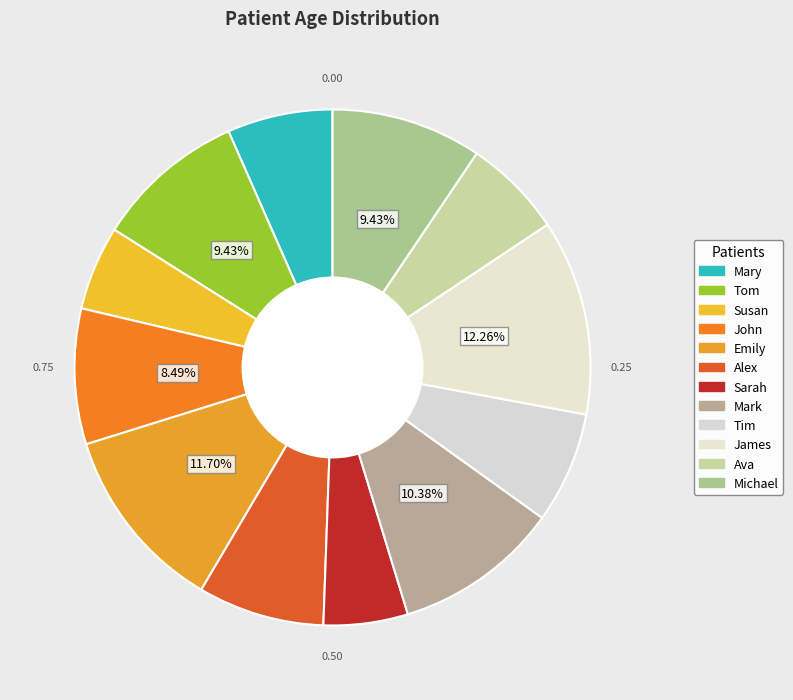

The Sarah slice represents 13% of the pie. True or false?

False